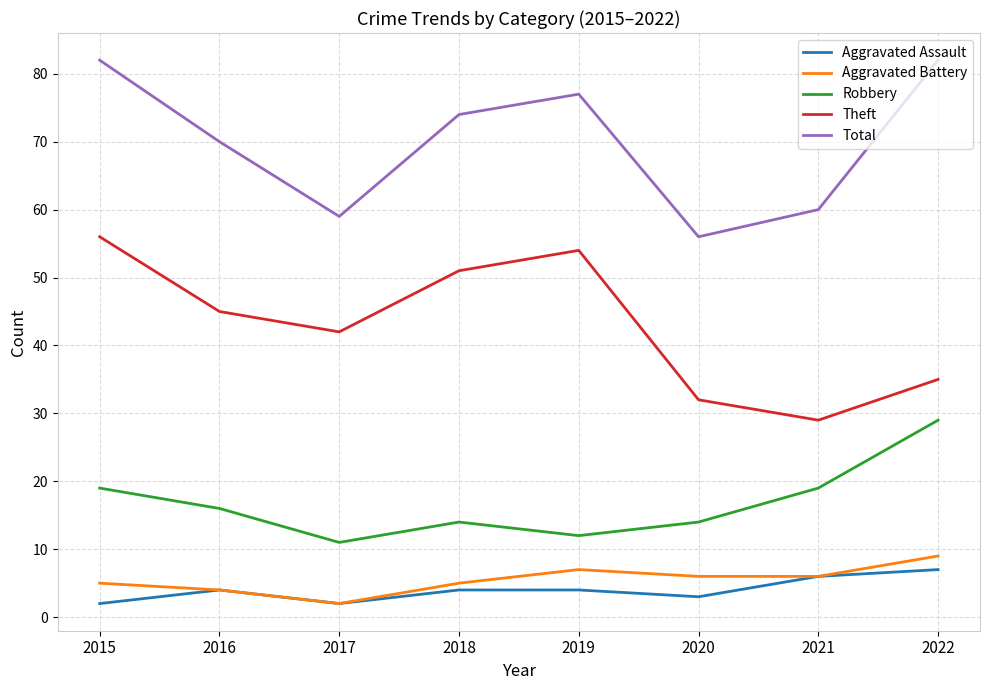

How many lines are shown in the chart?

5